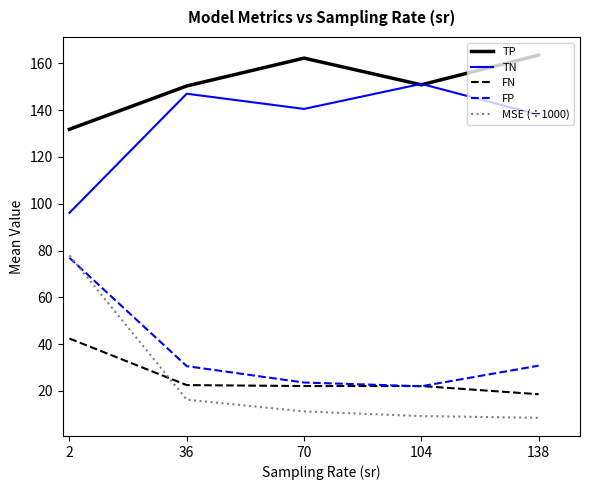

Which series has the largest range (max minus min)?

MSE (÷1000)